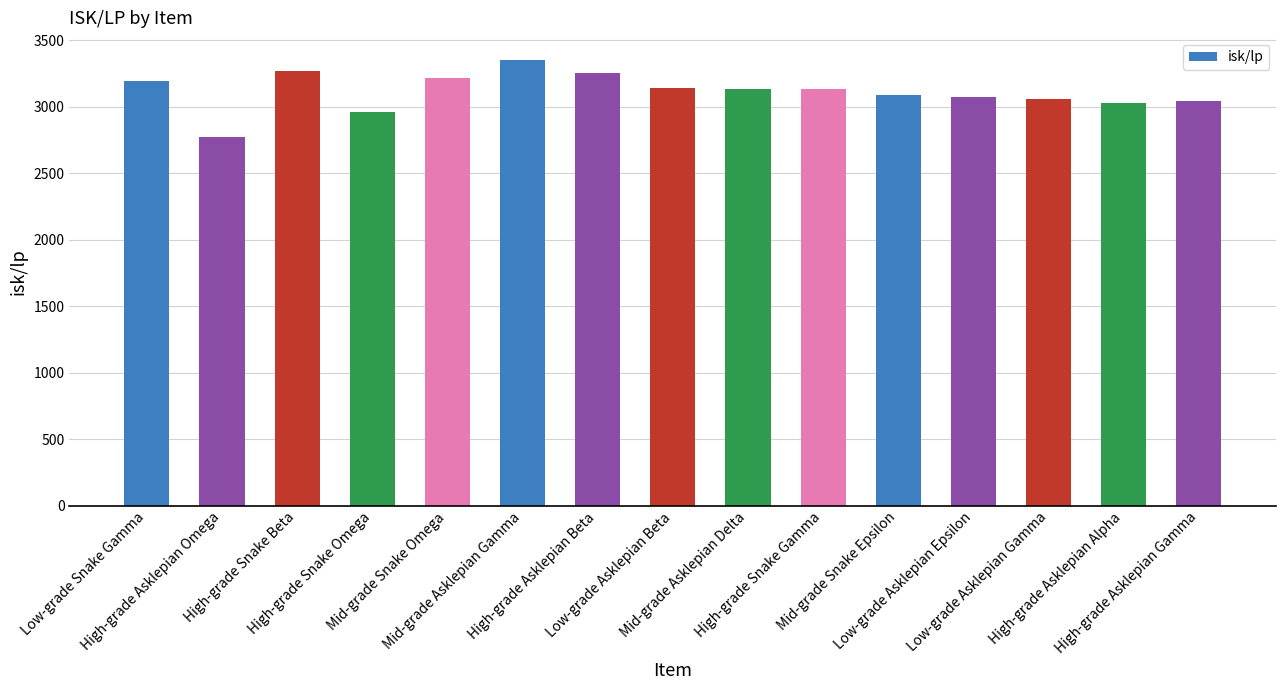

At which label does the data first exceed 3130?

Low-grade Snake Gamma